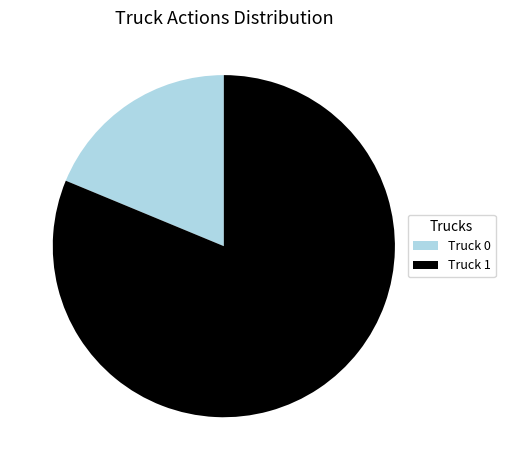

Between Truck 1 and Truck 0, which is larger?

Truck 1